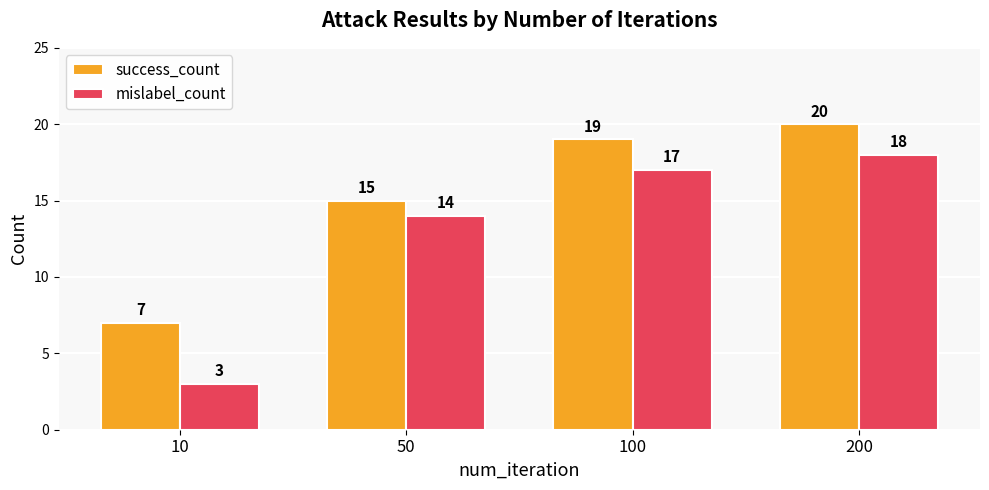

Reading left to right, what are all the values shown in this chart?

success_count: 10=7	50=15	100=19	200=20
mislabel_count: 10=3	50=14	100=17	200=18